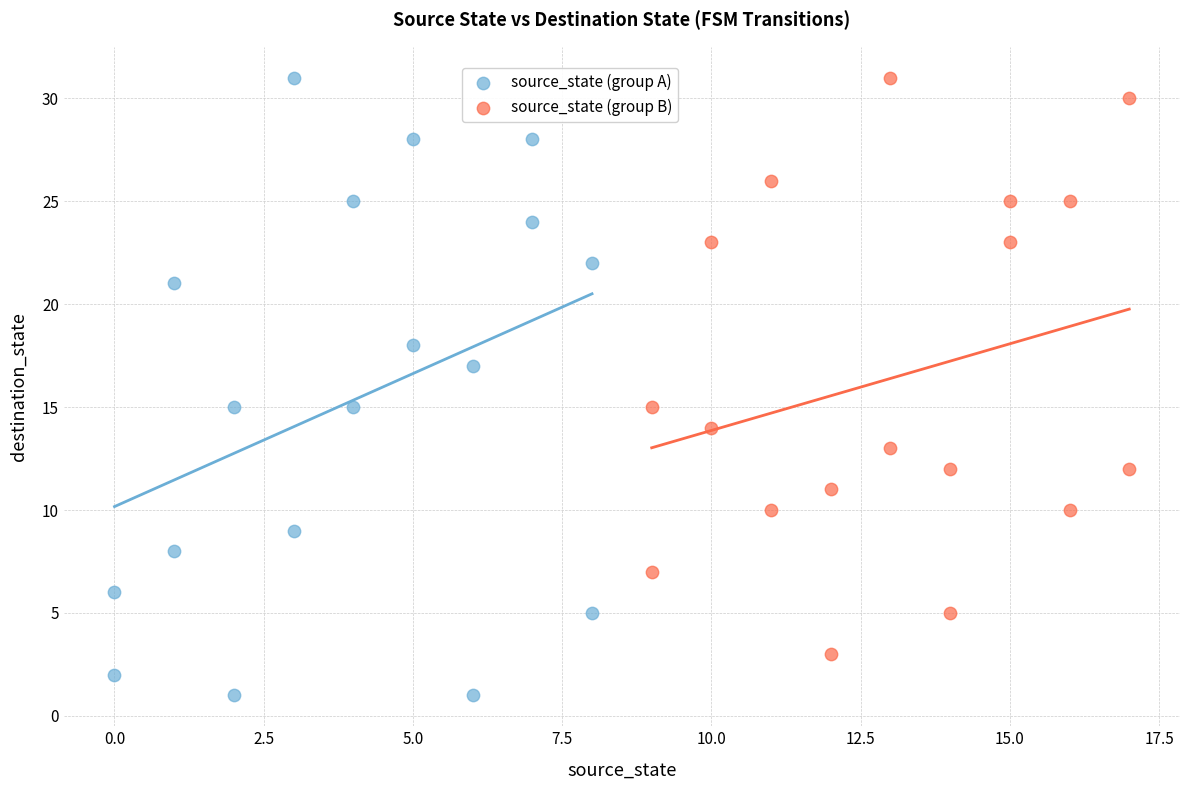

Which series contains the lowest Y value?

source_state (group A)